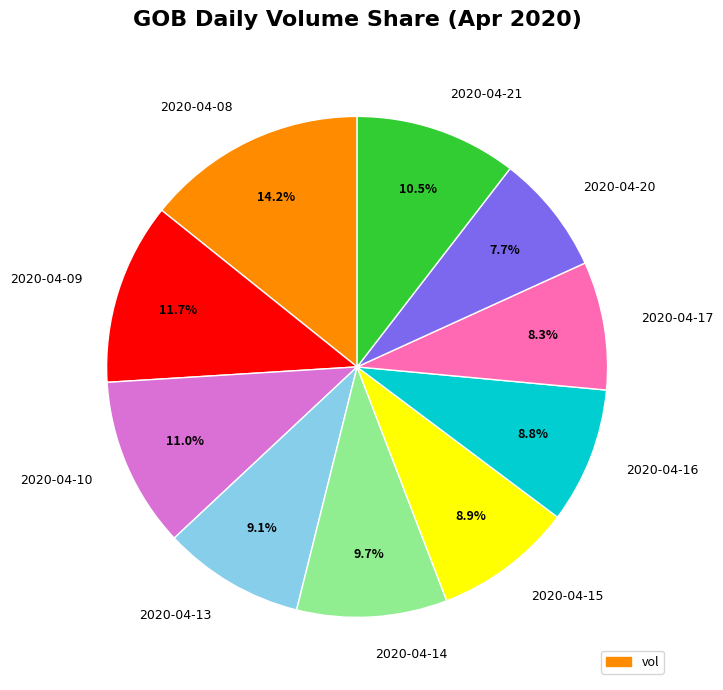

To the nearest percent, what is the average slice percentage?

10%